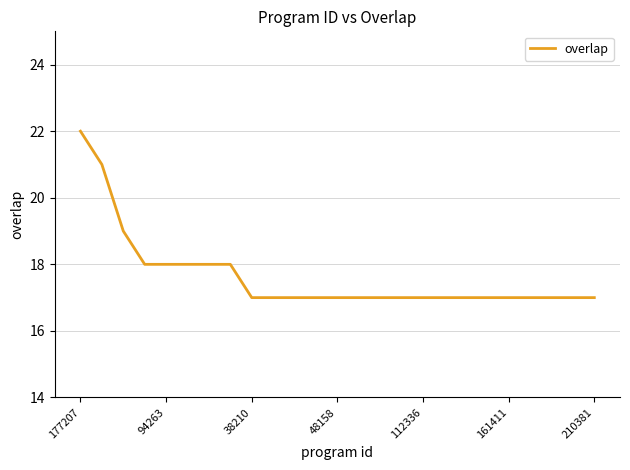

What is the sum of all values?

441